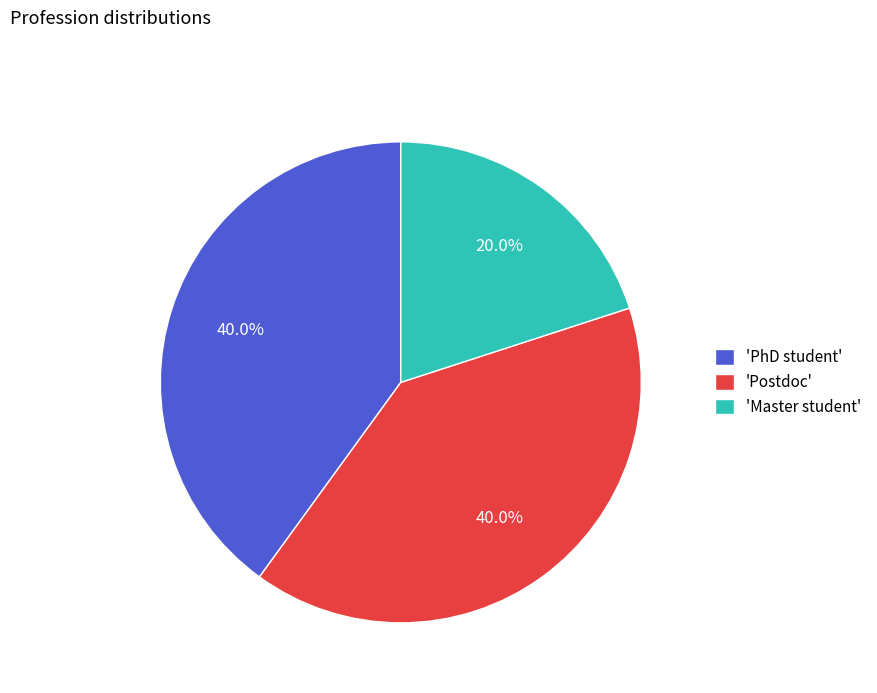

Is there any slice that represents more than half of the pie?

No